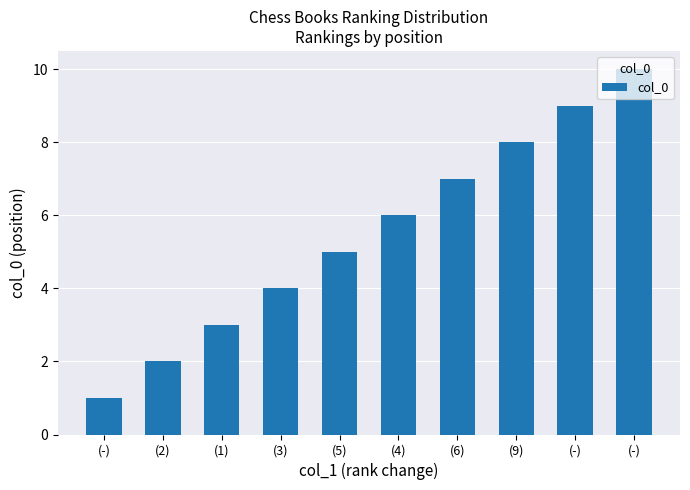

Reading left to right, extract all data points from this chart.

1	2	3	4	5	6	7	8	9	10